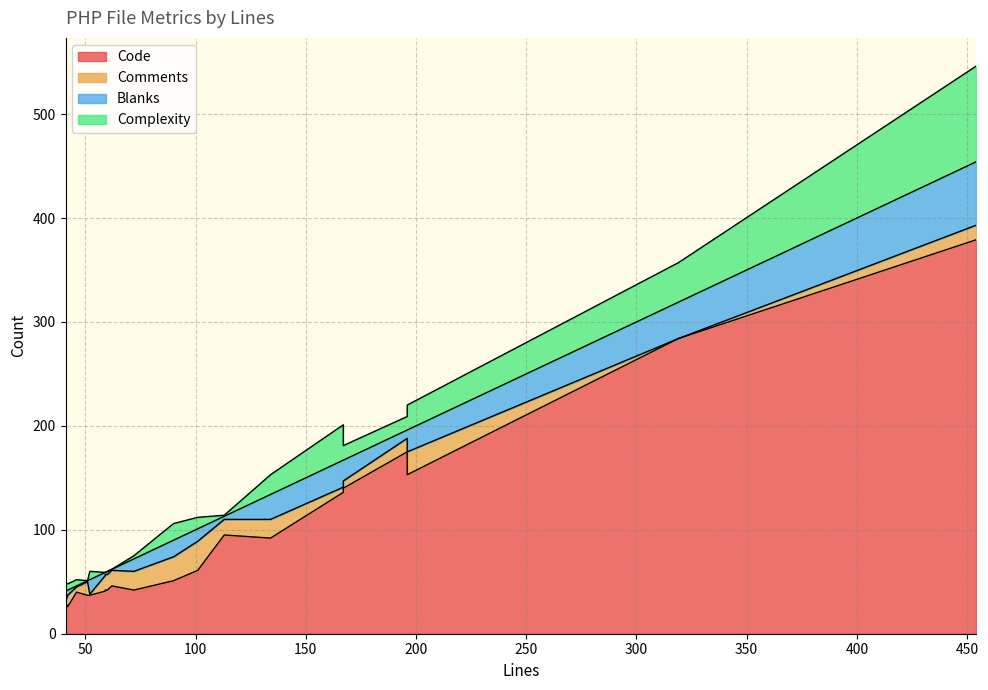

What is the label of the 8th point from the right?

113